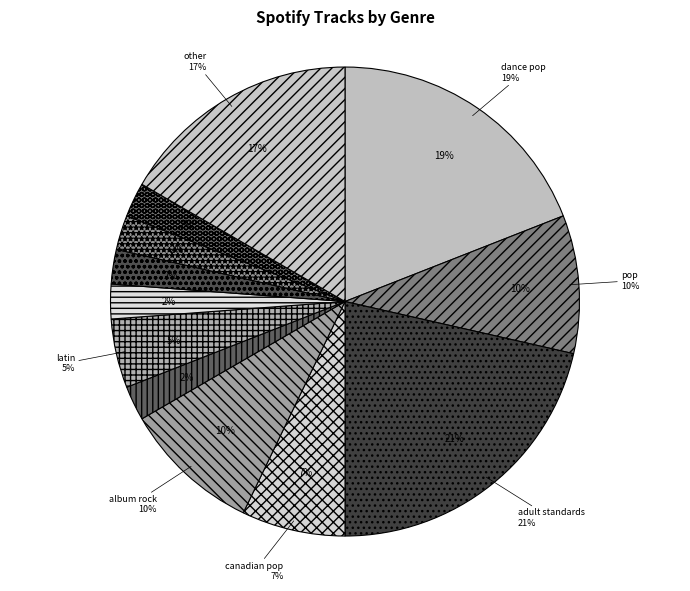

The dfw rap slice represents 2% of the pie. True or false?

True